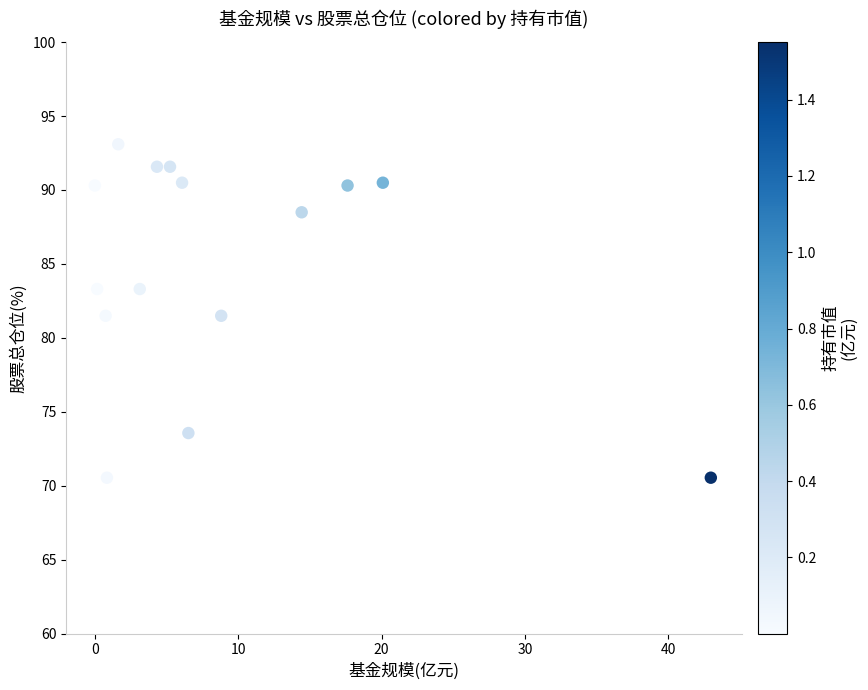

What is the range of X values (max minus min)?

43.0